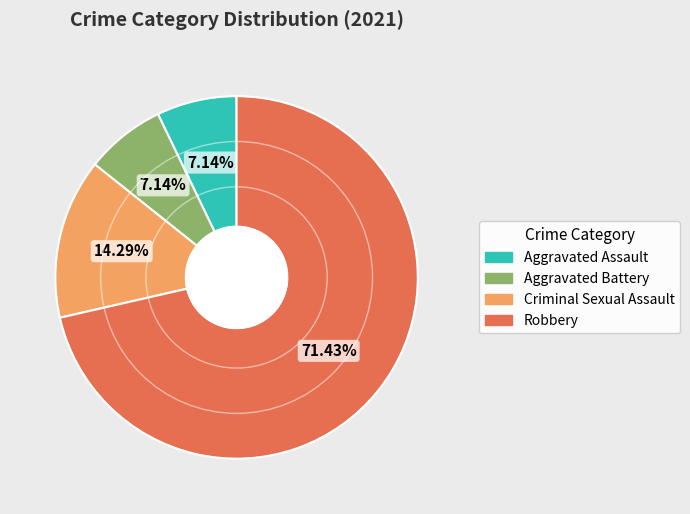

Does any single category account for the majority?

Yes